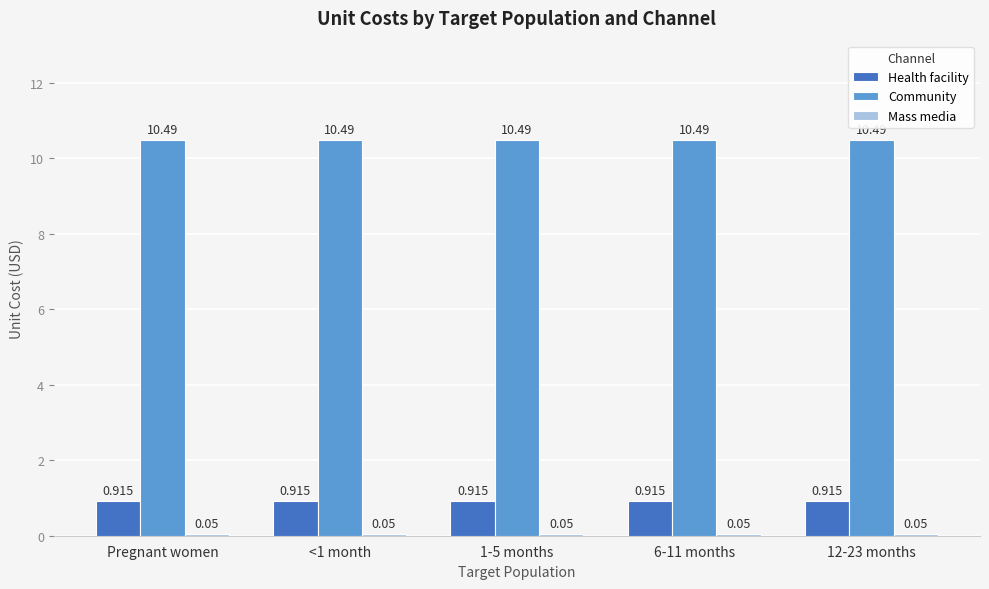

Is the value of Health facility at 1-5 months greater than the value of Community at 1-5 months?

No